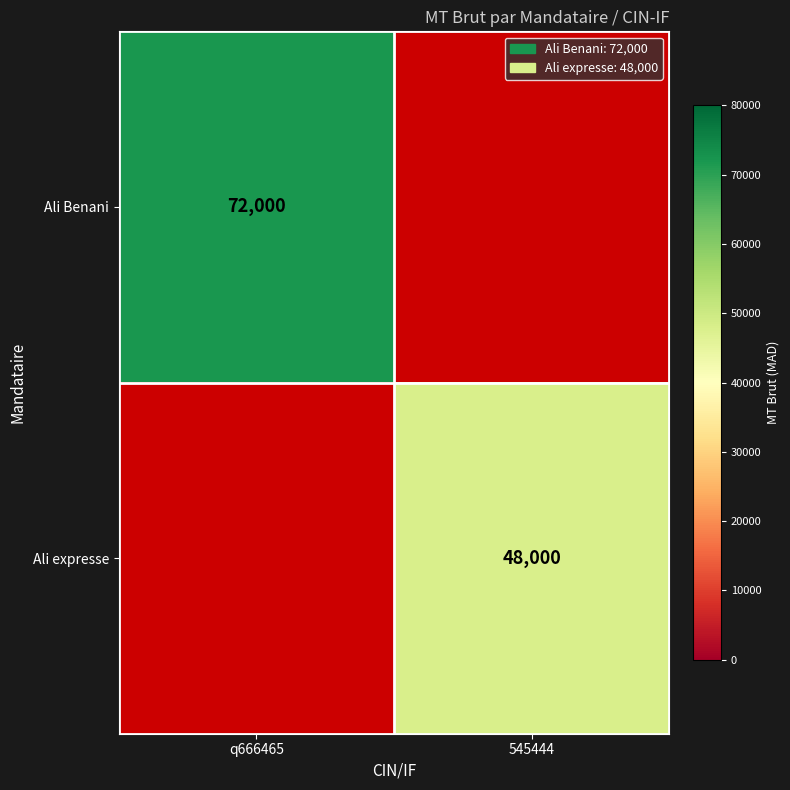

True or false: Ali Benani has a value of 72000 at q666465.

True